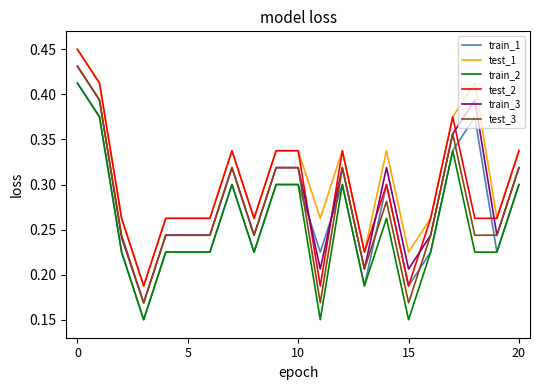

True or false: test_1 and train_1 intersect in this chart.

False